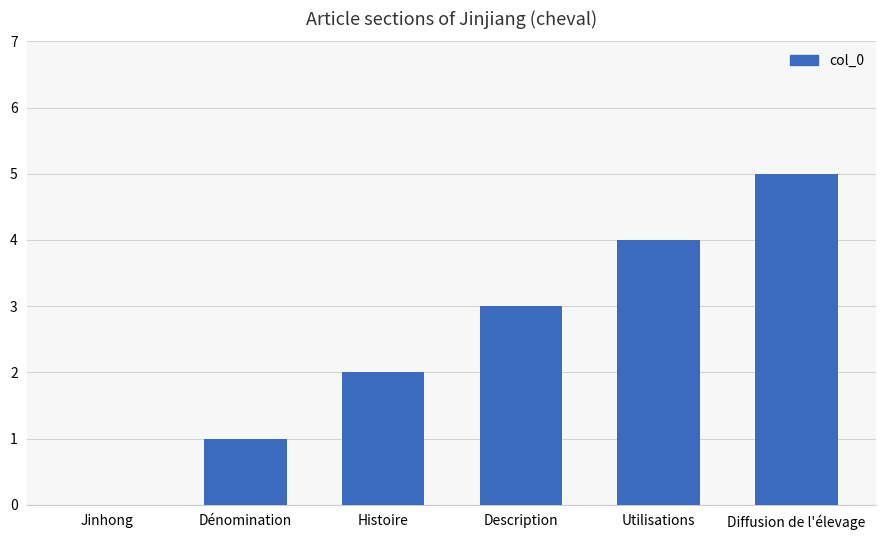

What is the ratio of the value at Utilisations to the value at Dénomination?

4.0